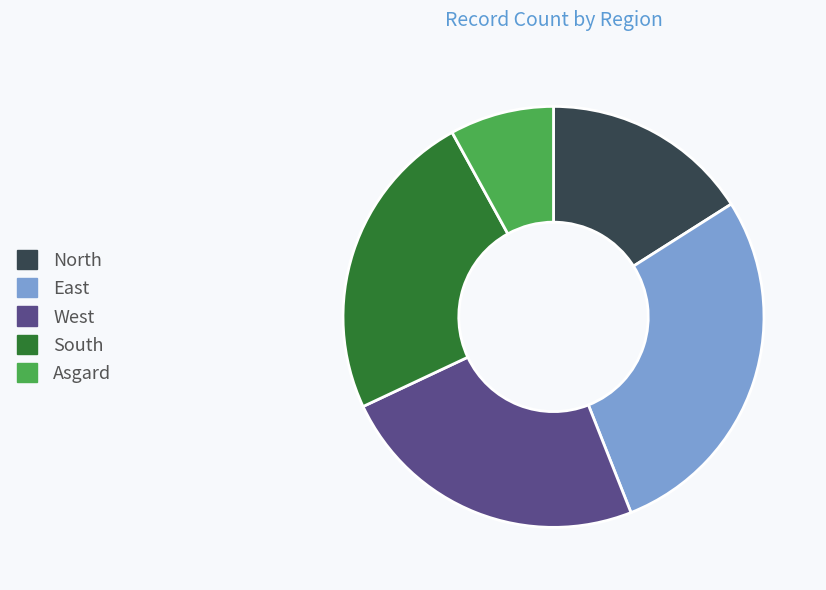

How many segments does this pie chart have?

5